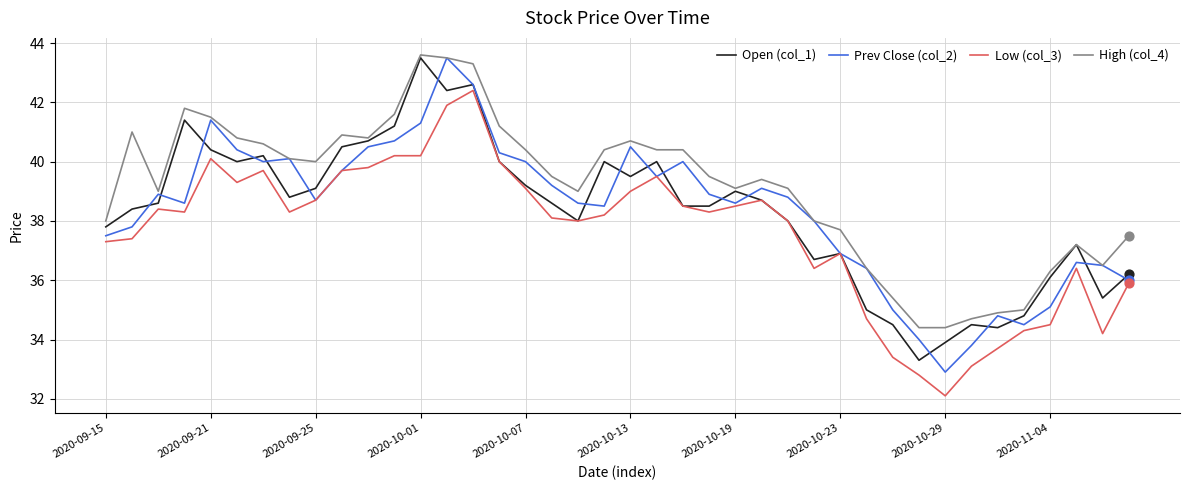

At how many categories does at least one series exceed 37?

31